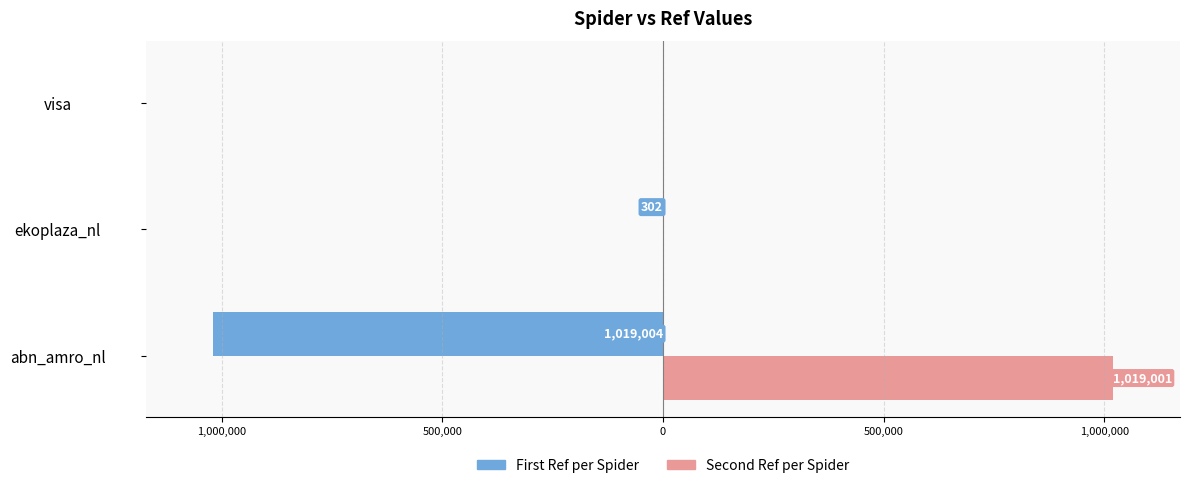

Reading left to right, what are all the values shown in this chart?

First Ref per Spider: -1019004	-302	0
Second Ref per Spider: 1019001	0	0